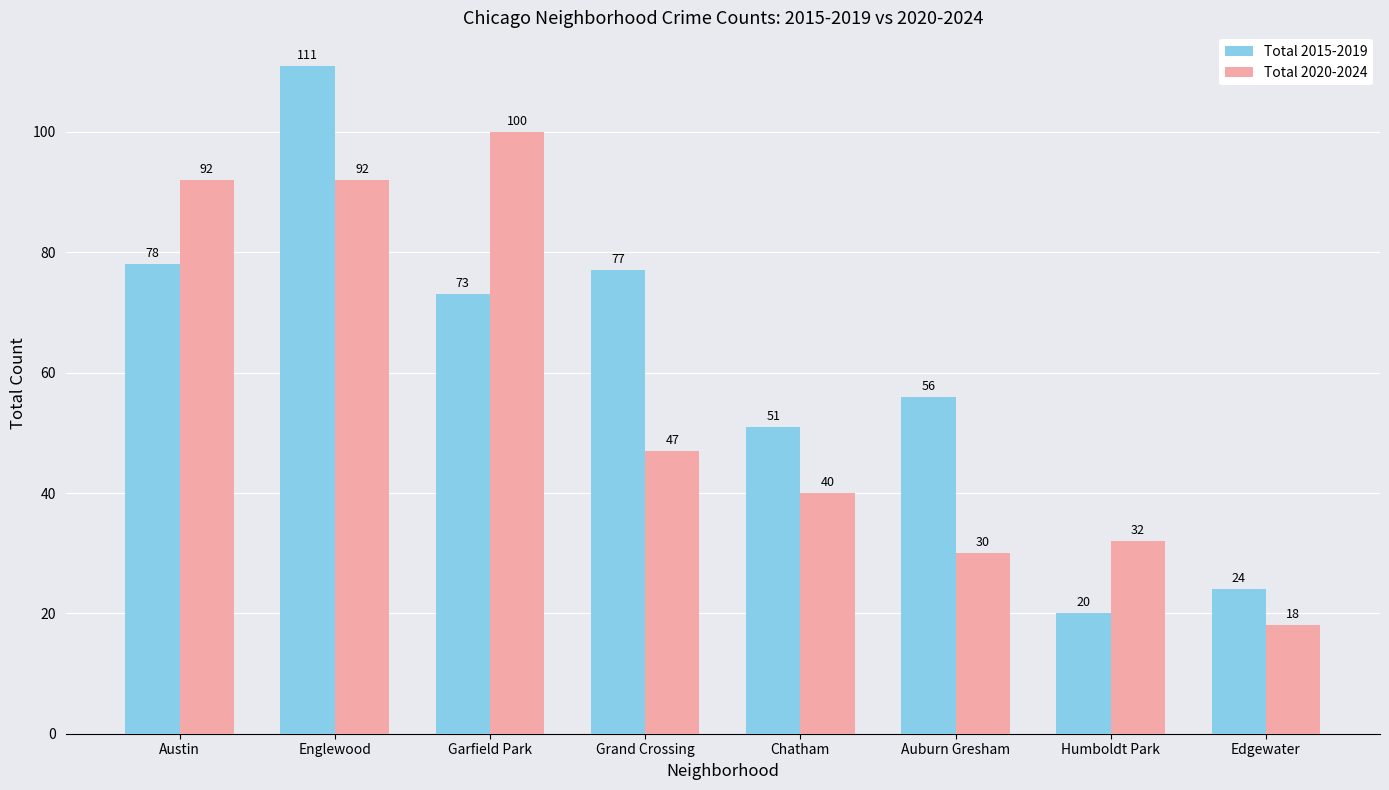

Rank the series at Austin from highest to lowest value.

Total 2020-2024, Total 2015-2019